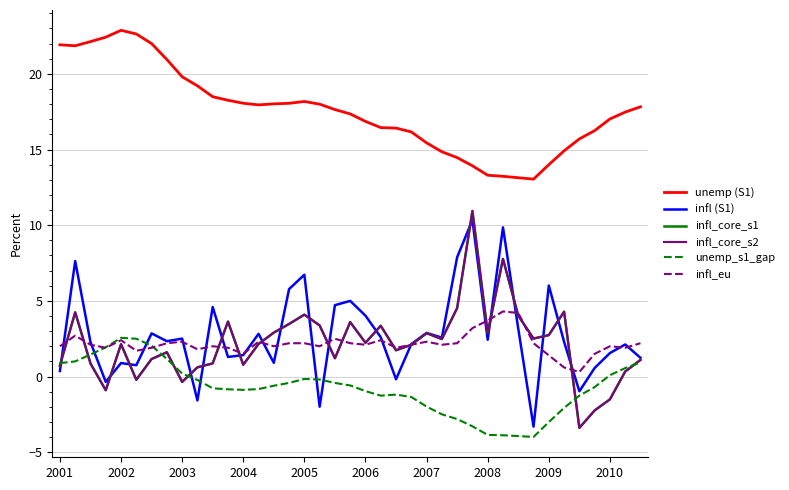

What is the minimum value shown in the chart?

-4.0